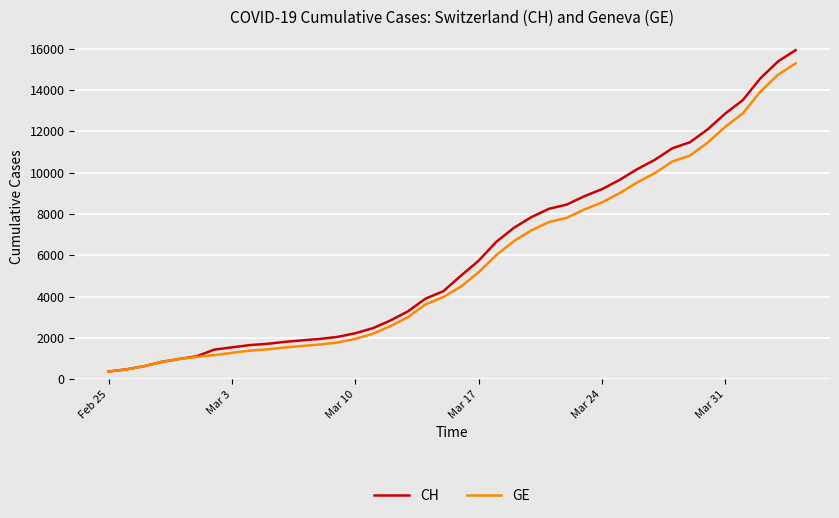

What is the maximum value shown in the chart?

15926